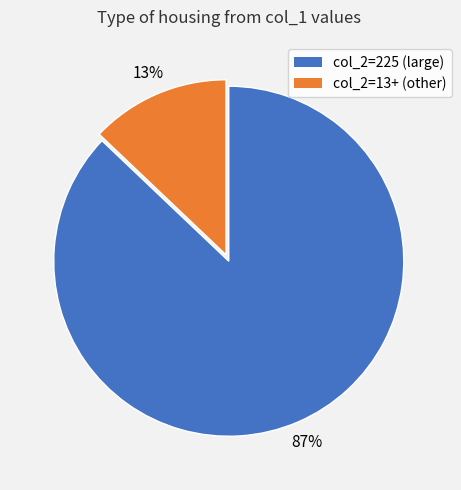

Count the number of slices in the pie.

2